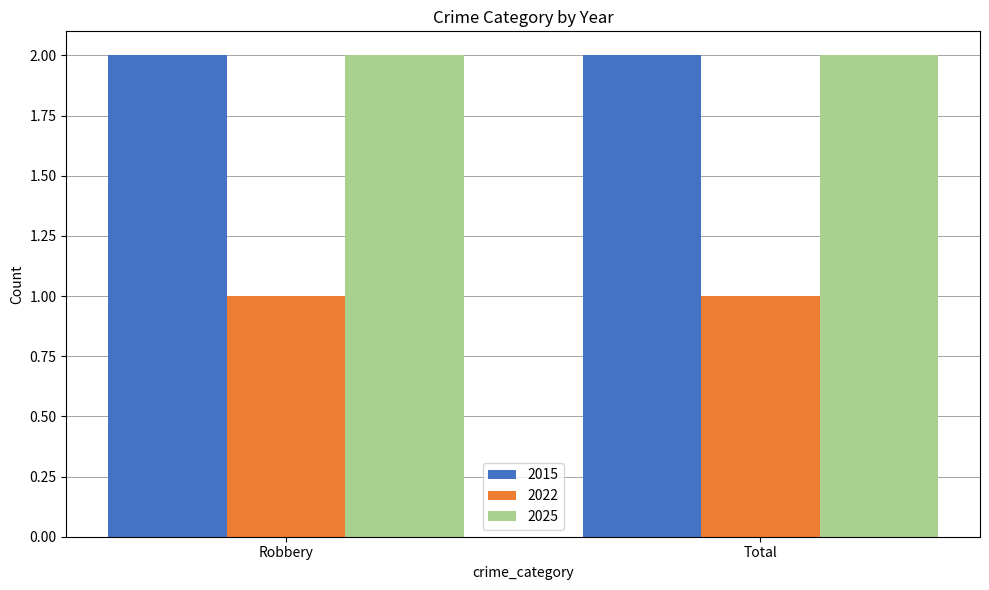

What is the value of the 2015 bar at the 1st from the left?

2